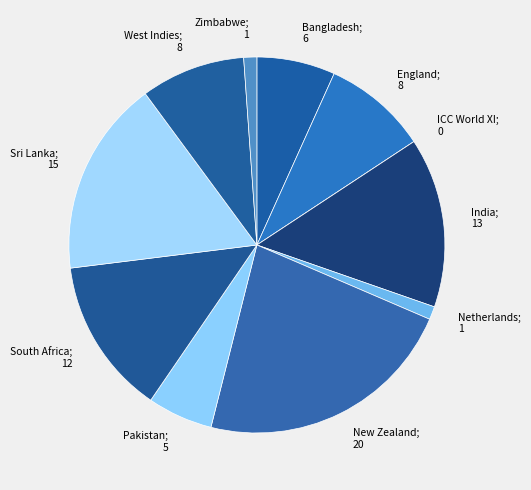

Is there a majority slice in this chart?

No